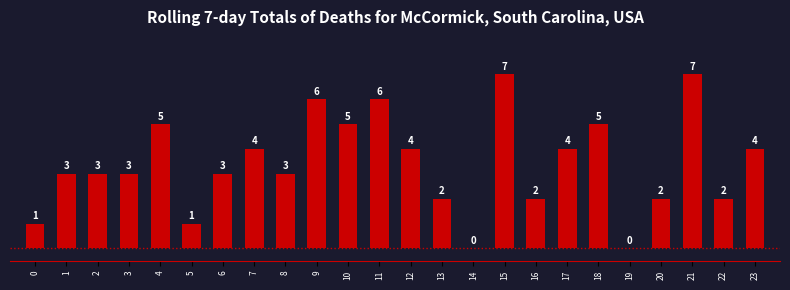

Reading right to left, what are all the values shown in this chart?

23=4	22=2	21=7	20=2	19=0	18=5	17=4	16=2	15=7	14=0	13=2	12=4	11=6	10=5	9=6	8=3	7=4	6=3	5=1	4=5	3=3	2=3	1=3	0=1